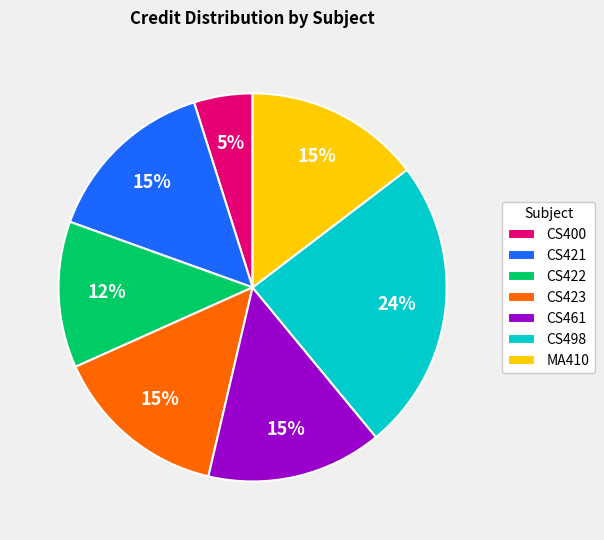

True or false: CS400 accounts for 5% of the total.

True